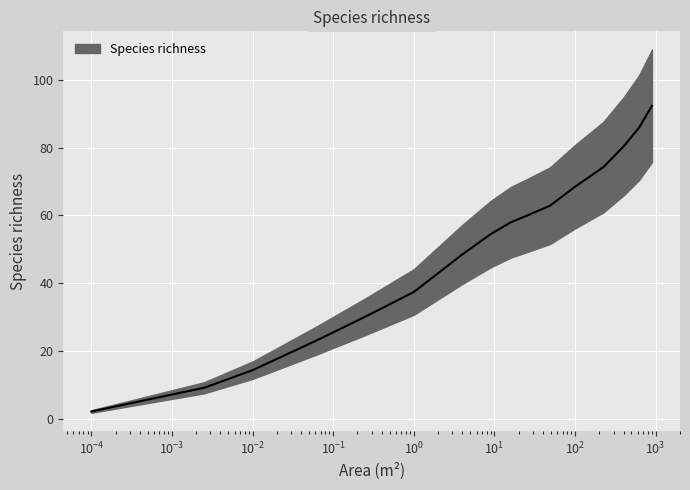

What value does the data have at 225?

74.3